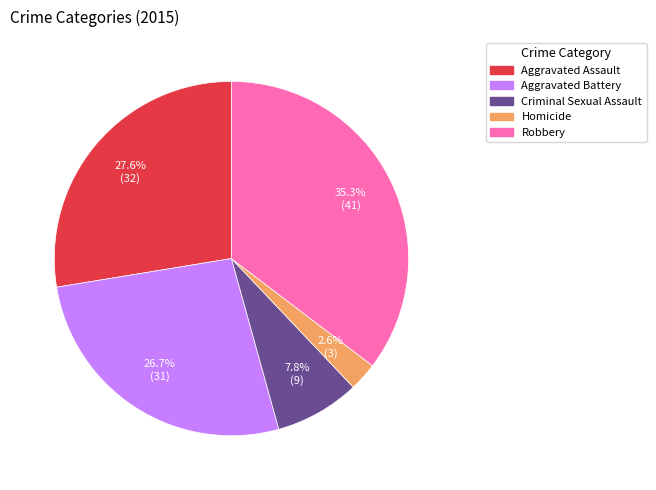

Which category has the biggest portion of the pie?

Robbery